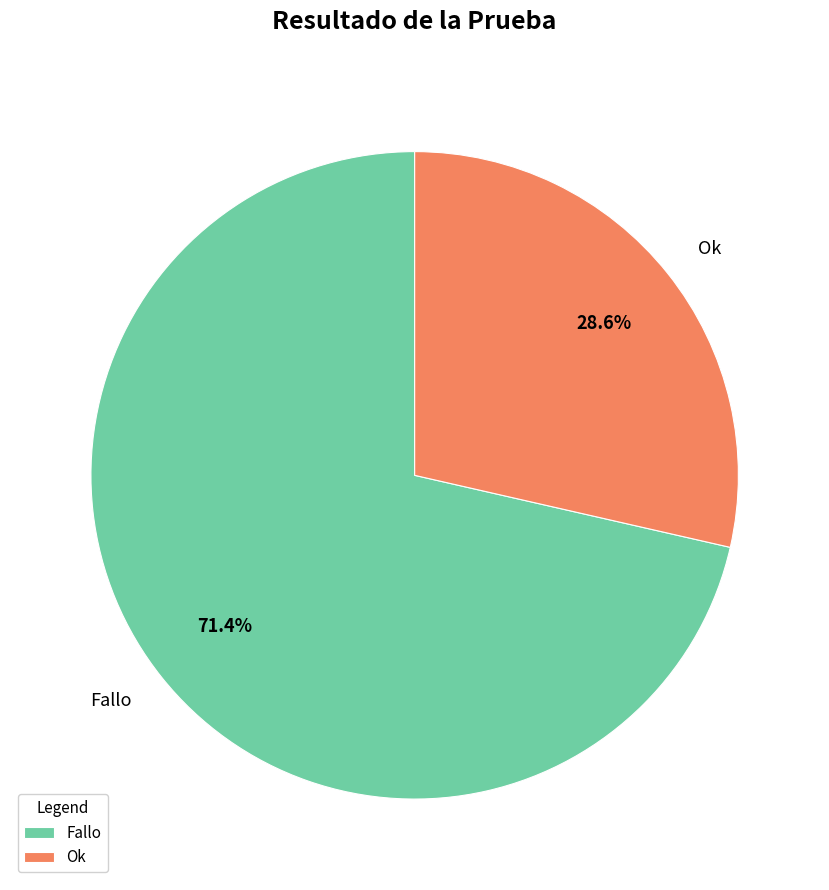

To the nearest percent, what percentage of the pie is Fallo?

71%